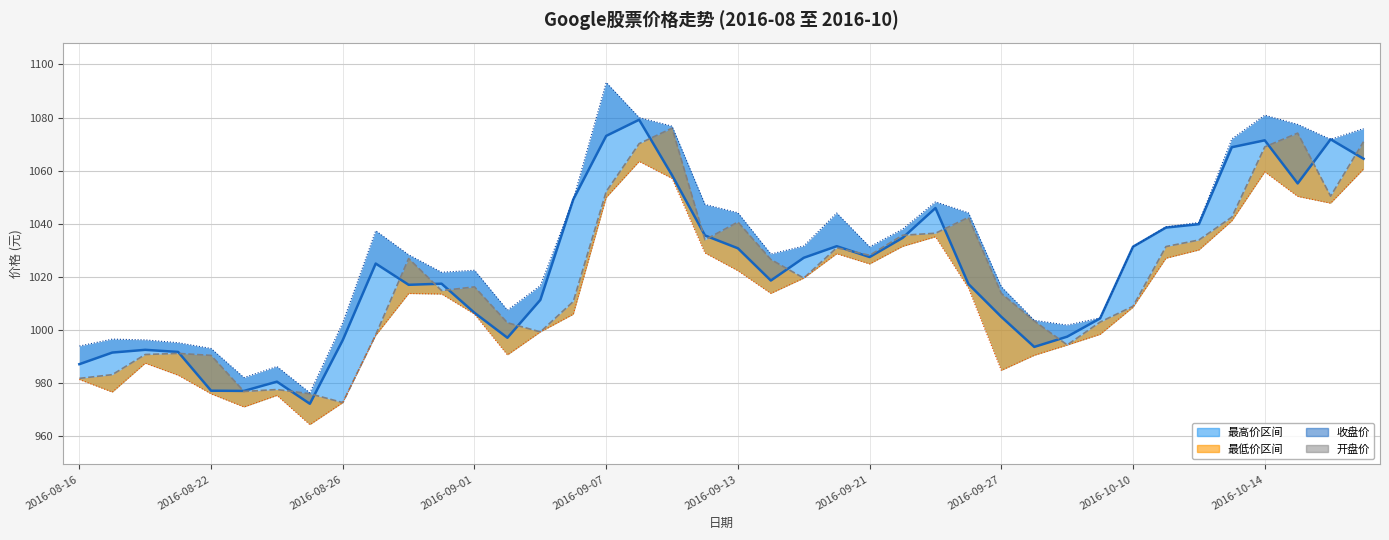

The value of 最低价 at 2016-09-13 is 1708.8. True or false?

False